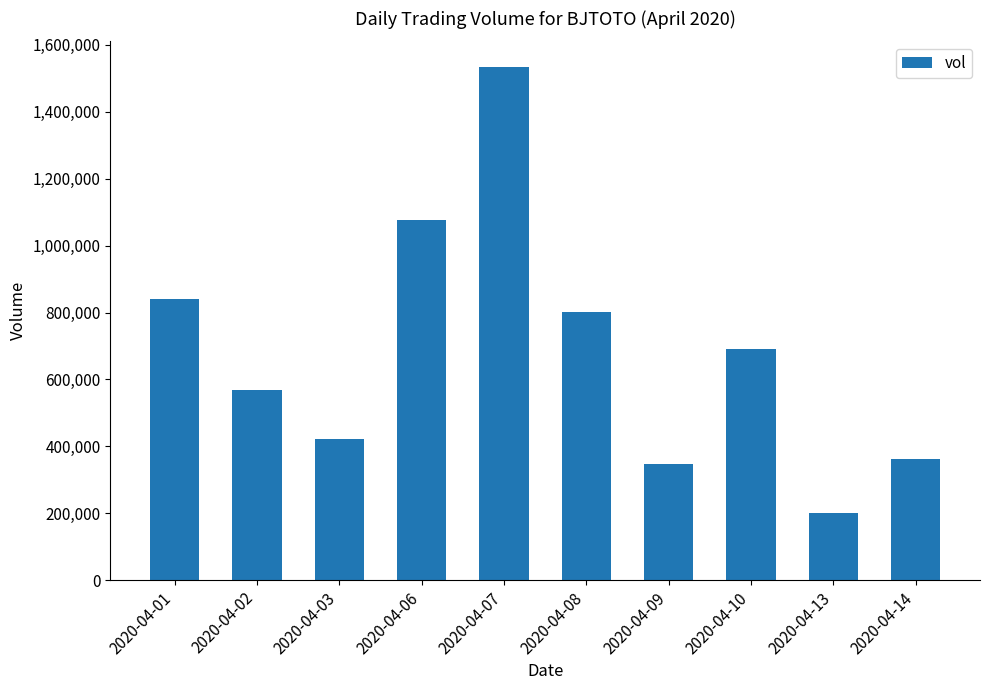

List the labels in order of value, smallest first.

2020-04-13, 2020-04-09, 2020-04-14, 2020-04-03, 2020-04-02, 2020-04-10, 2020-04-08, 2020-04-01, 2020-04-06, 2020-04-07